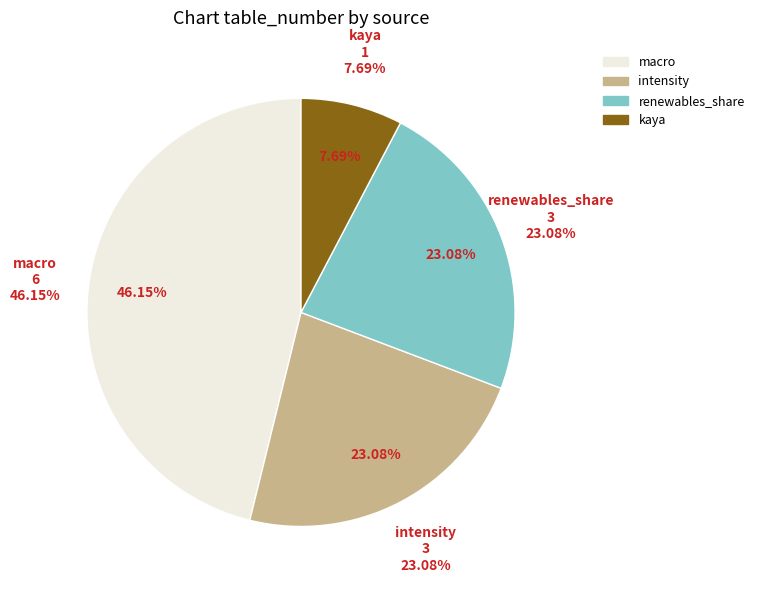

Is there any slice that represents more than half of the pie?

No